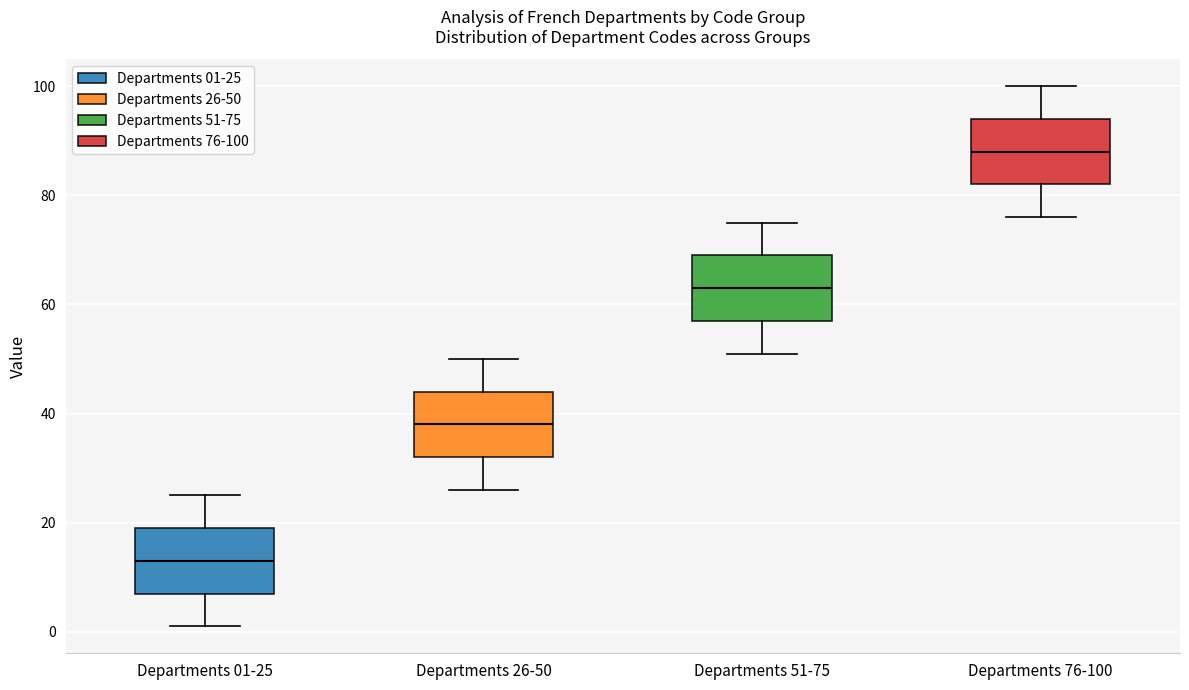

Reading left to right, read every box against the y-axis: the position of its median line, the range the box covers, and the ends of its whiskers. The values are not printed on the chart, so give them approximately, as read against the axis.

Departments 01-25: median 14, box 8 to 20, whiskers 2 to 26
Departments 26-50: median 38, box 32 to 44, whiskers 26 to 50
Departments 51-75: median 64, box 58 to 70, whiskers 52 to 76
Departments 76-100: median 88, box 82 to 94, whiskers 76 to 100